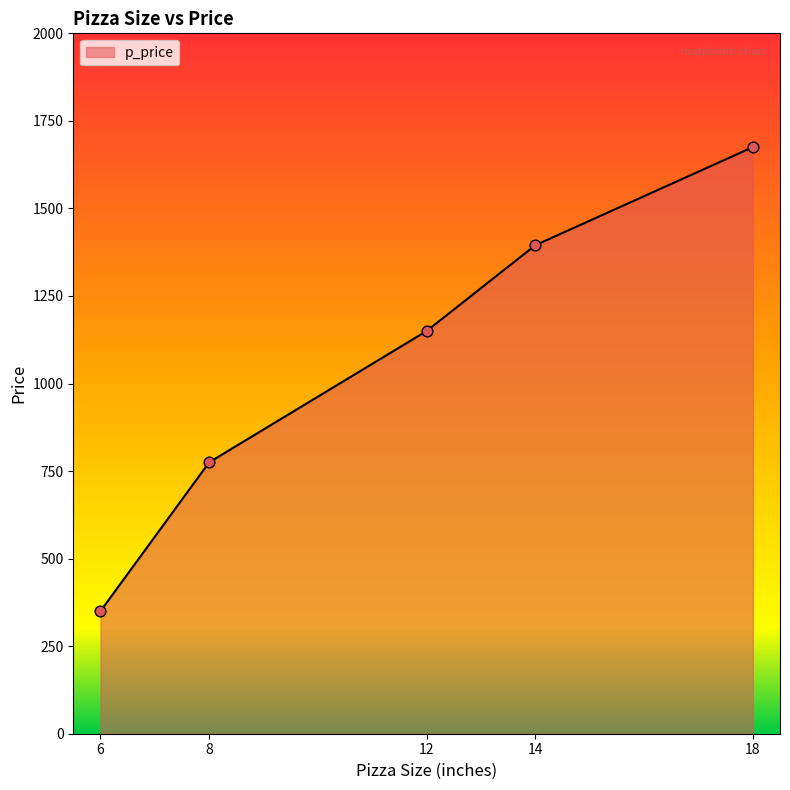

What is the change in value from 14 to 18?

+280